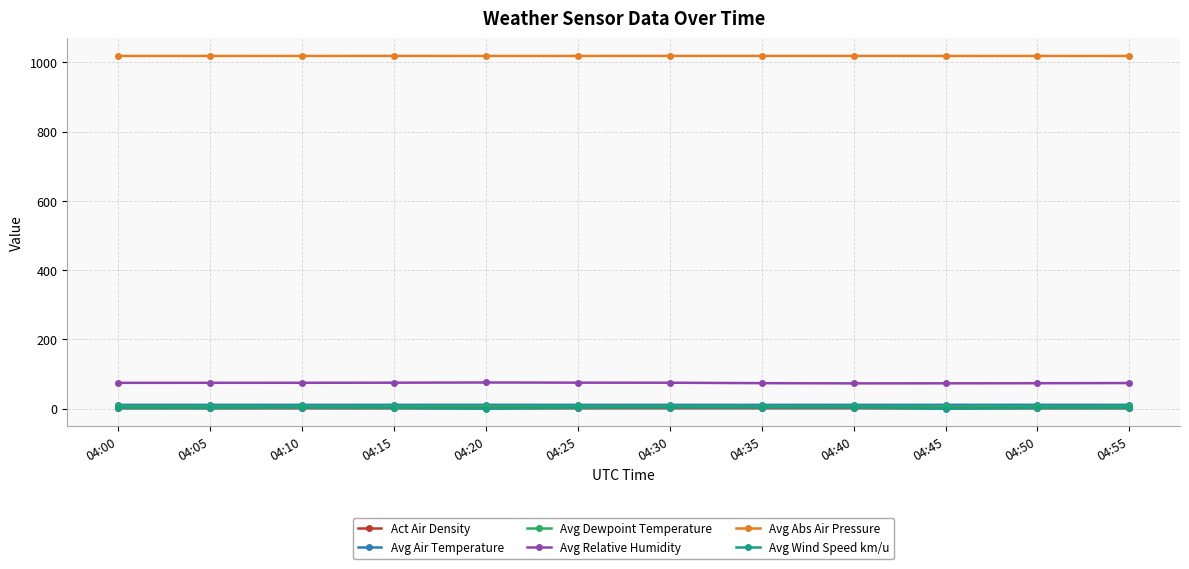

True or false: Avg Dewpoint Temperature has more than 0 interior local peaks.

True